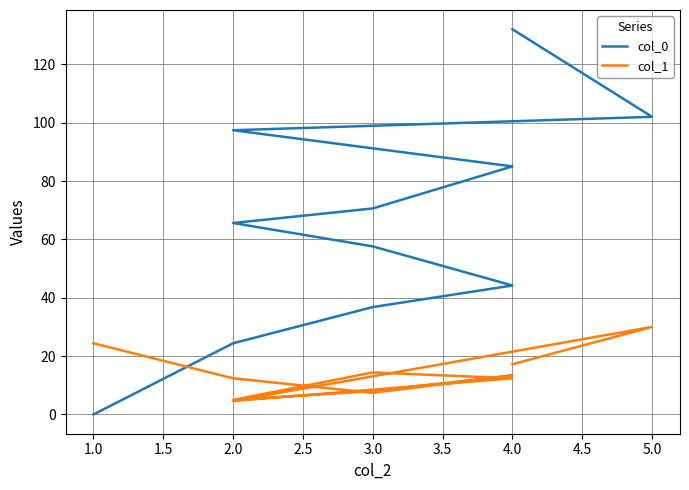

Reading left to right, list all the values displayed in this chart.

col_0: 0.0	24.4	36.8	44.2	57.6	65.6	70.6	85.0	97.4	102.0	132.0
col_1: 24.4	12.4	7.4	13.4	8.0	5.0	14.4	12.4	4.6	30.0	17.2